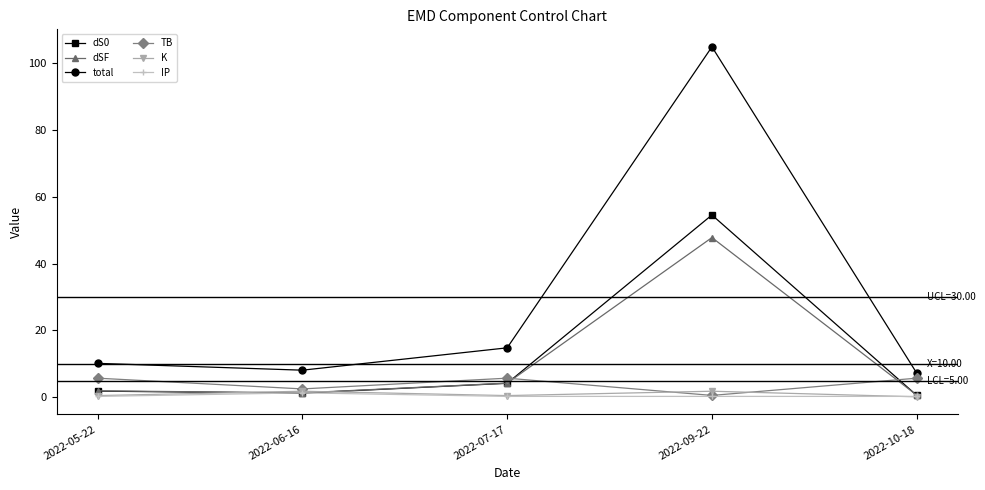

The value of TB at 2022-07-17 is 9.4. True or false?

False